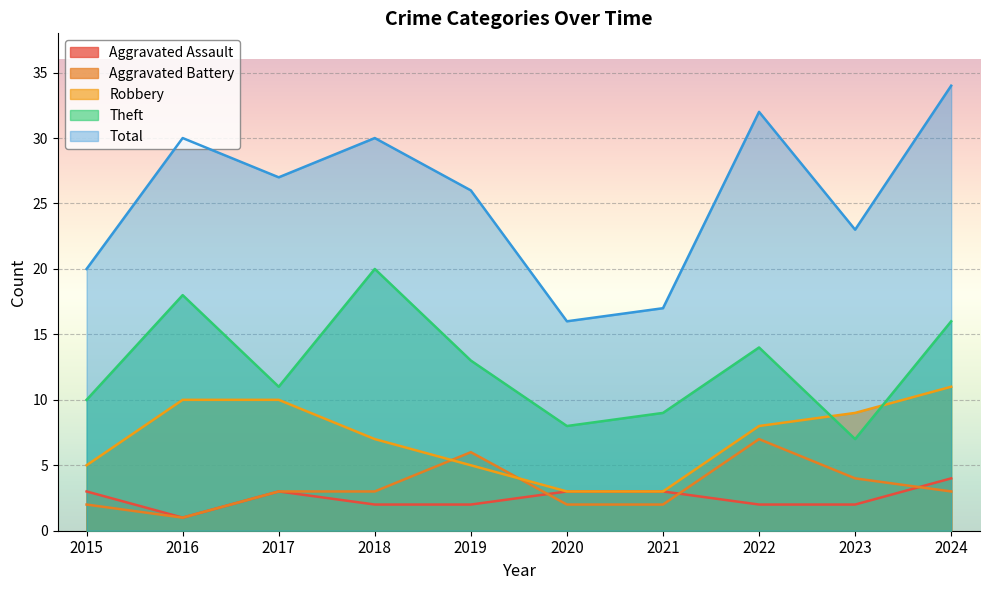

Rank the series by their maximum value, from lowest to highest.

Aggravated Assault, Aggravated Battery, Robbery, Theft, Total